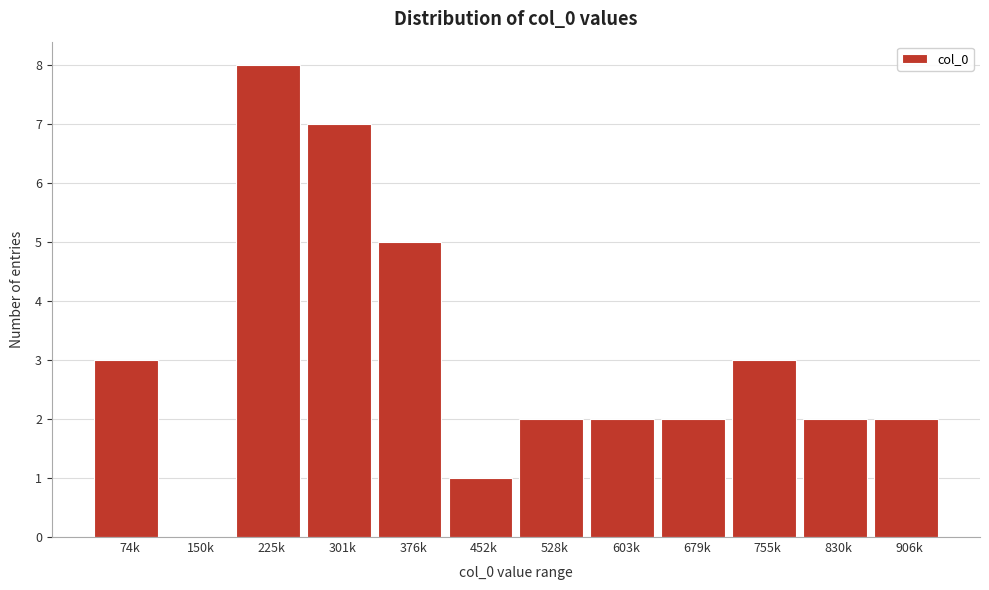

Reading right to left, list all the values displayed in this chart.

906k=2	830k=2	755k=3	679k=2	603k=2	528k=2	452k=1	376k=5	301k=7	225k=8	150k=0	74k=3